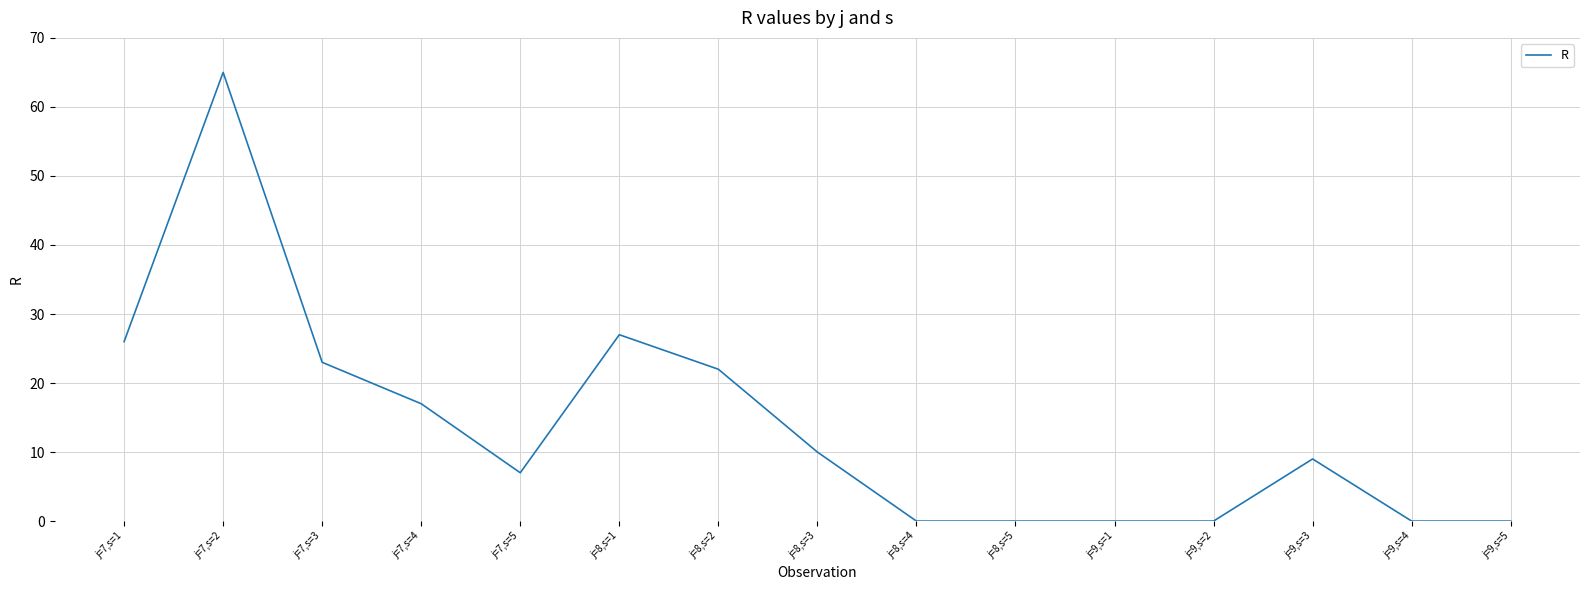

What position from the right is j=8,s=5?

6